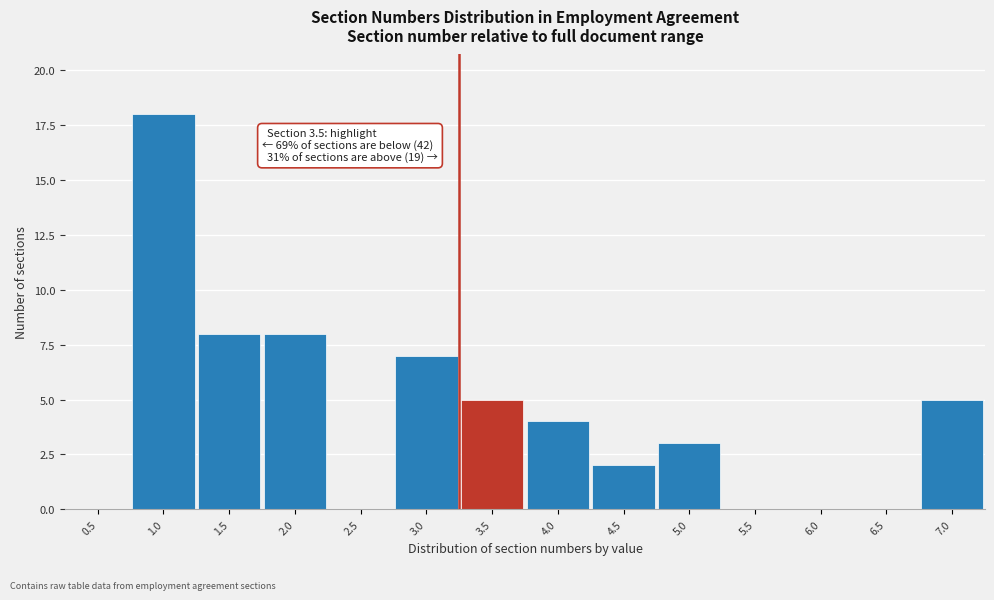

Reading left to right, what are all the values shown in this chart?

0.5=0	1.0=18	1.5=8	2.0=8	2.5=0	3.0=7	3.5=5	4.0=4	4.5=2	5.0=3	5.5=0	6.0=0	6.5=0	7.0=5